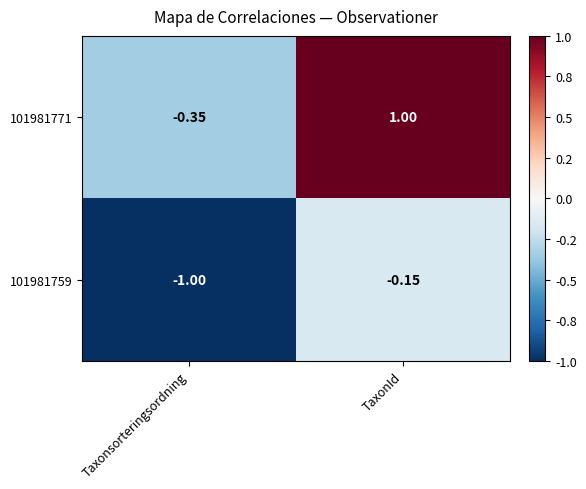

How many 101981771 values are between 0 and 1?

1